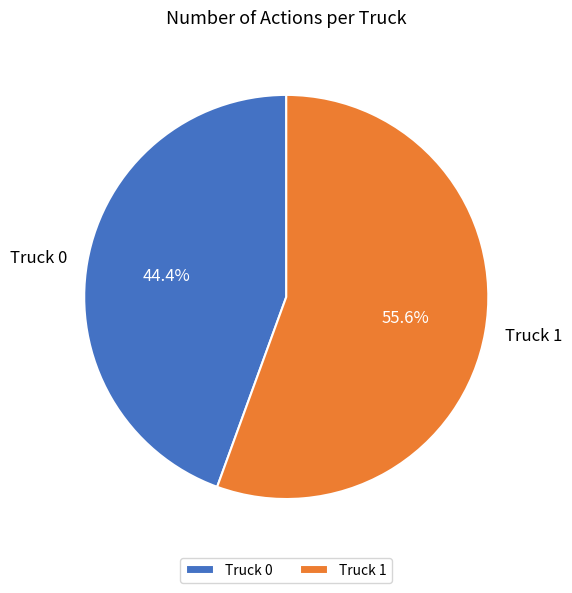

The Truck 1 slice represents 68% of the pie. True or false?

False